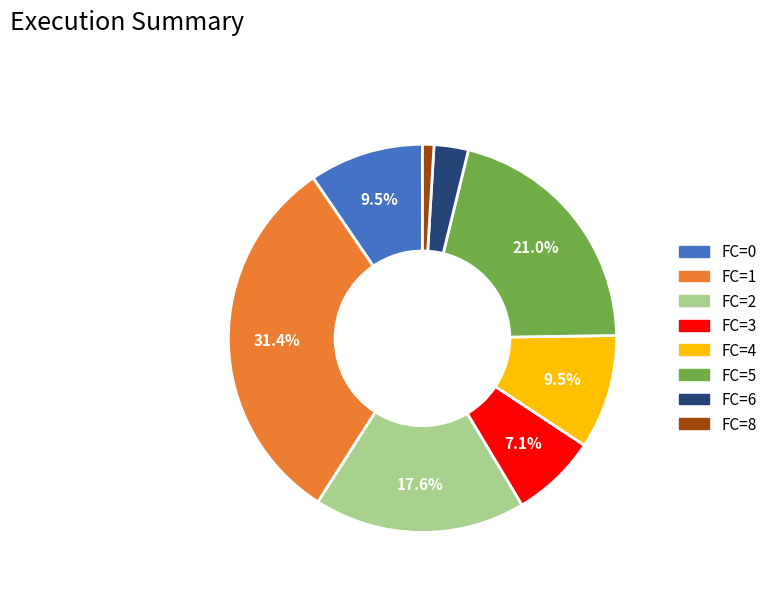

Count the number of slices in the pie.

8